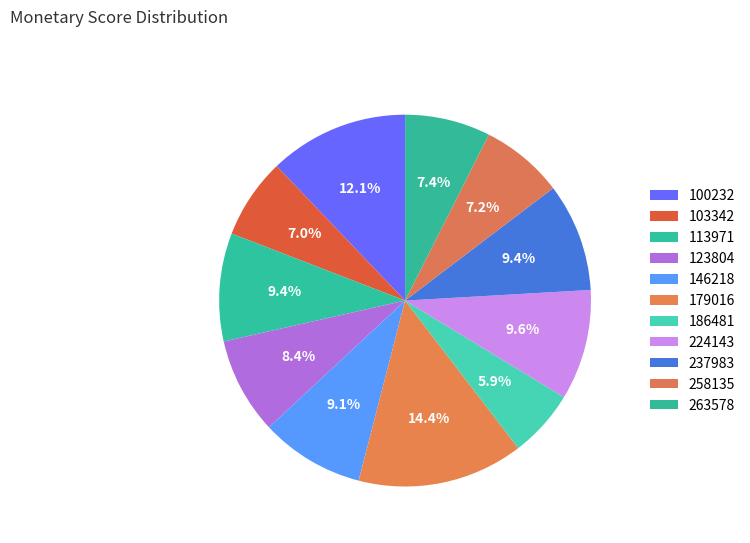

Count the number of slices in the pie.

11